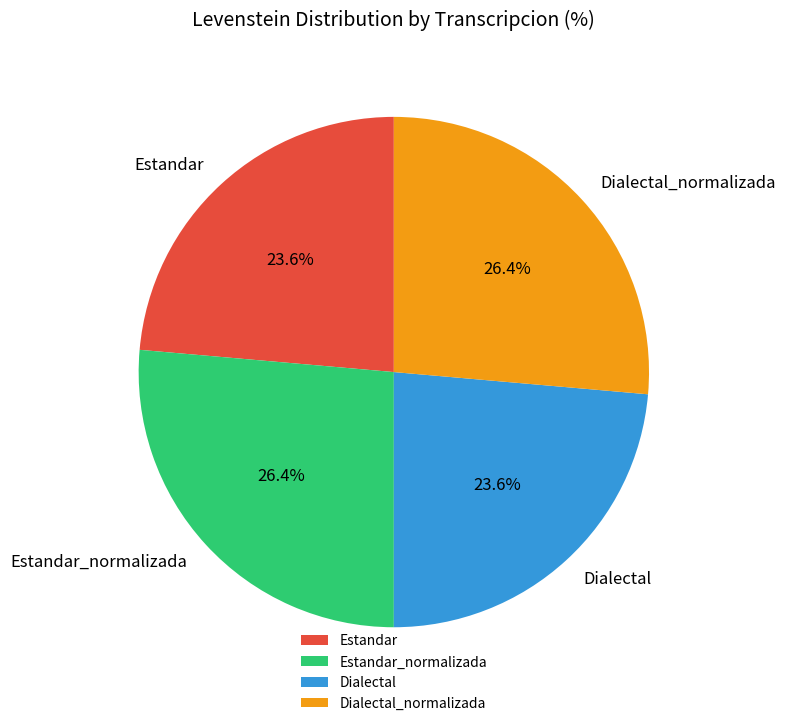

What percentage do Dialectal and Estandar_normalizada together represent?

50.0%